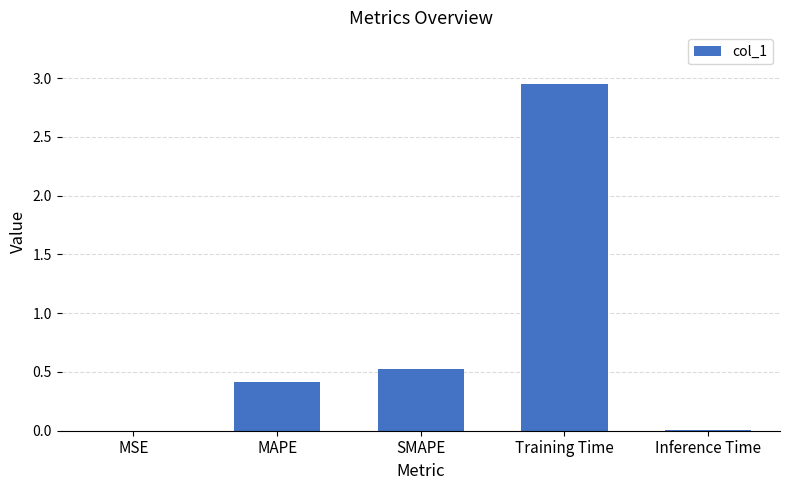

What is the sum of all values?

3.9